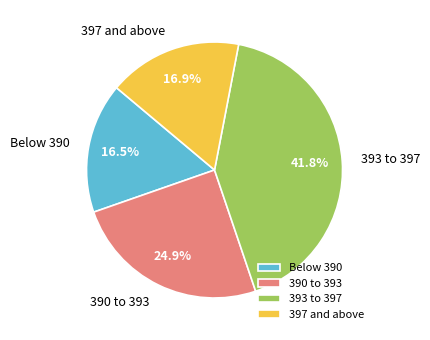

Which category has the biggest portion of the pie?

393 to 397